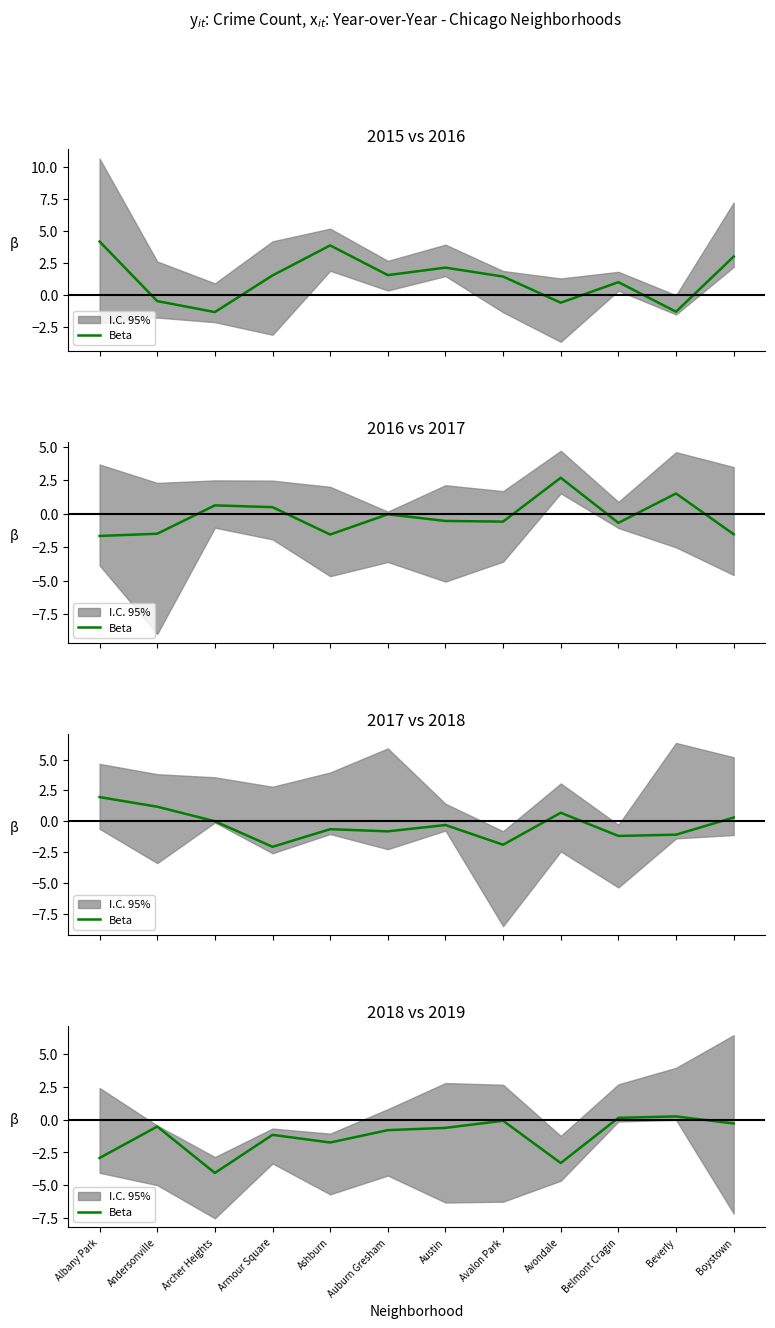

Is it true that the value at Albany Park is -2.9?

True